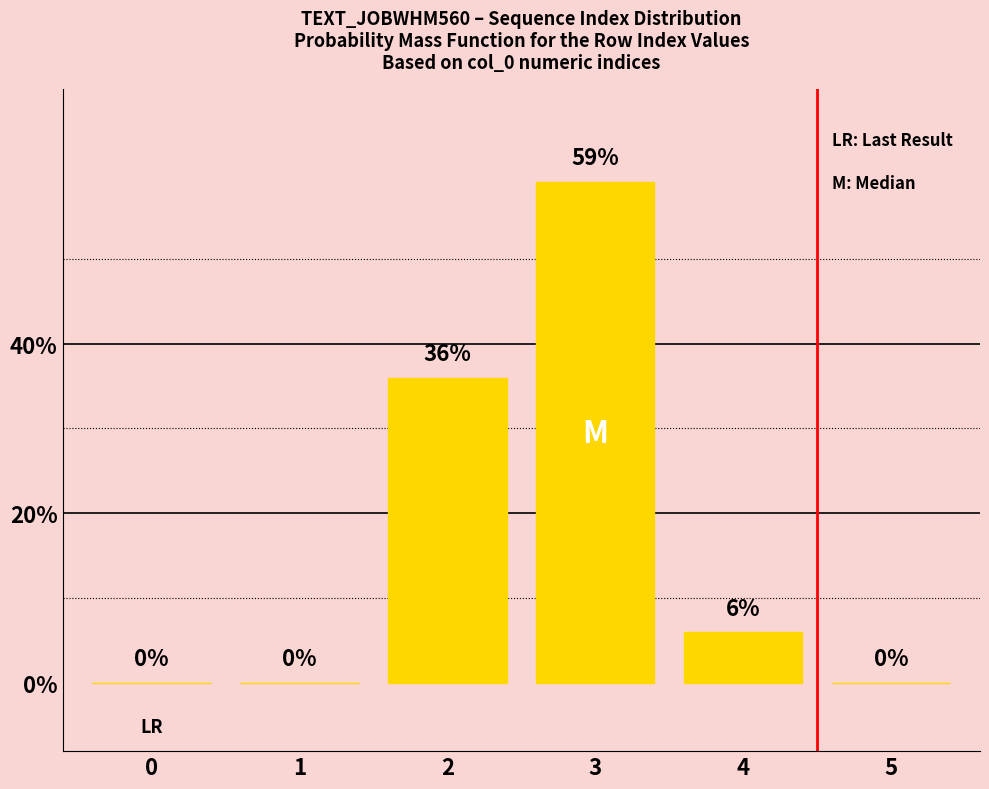

Reading left to right, transcribe all the data shown in this chart.

0=0	1=0	2=36	3=59	4=6	5=0